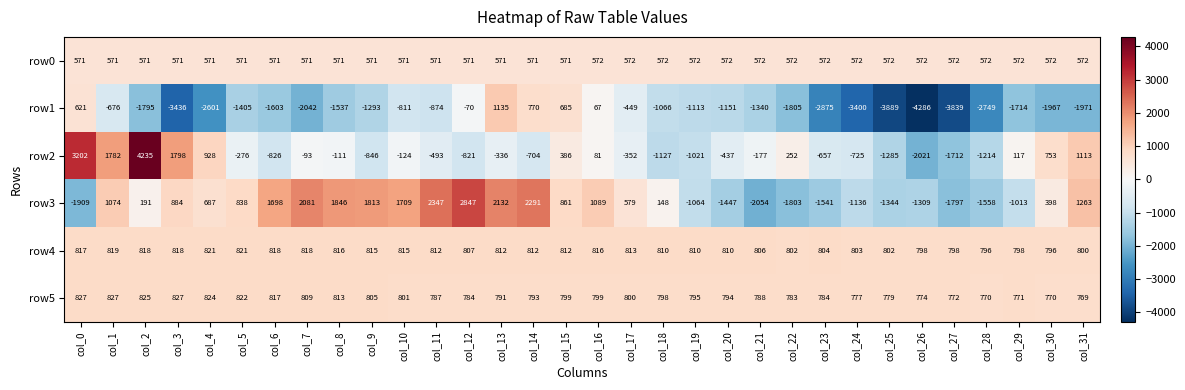

What is the spread (max minus min) of values at col_9?

3106